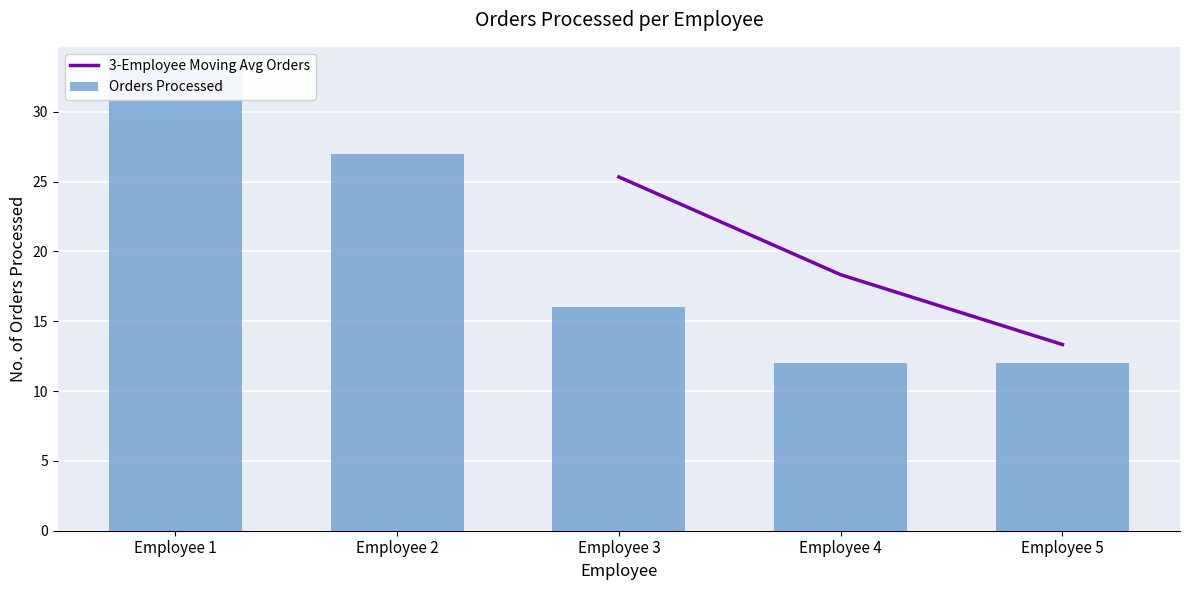

True or false: the data shows 4 at Employee 3.

False